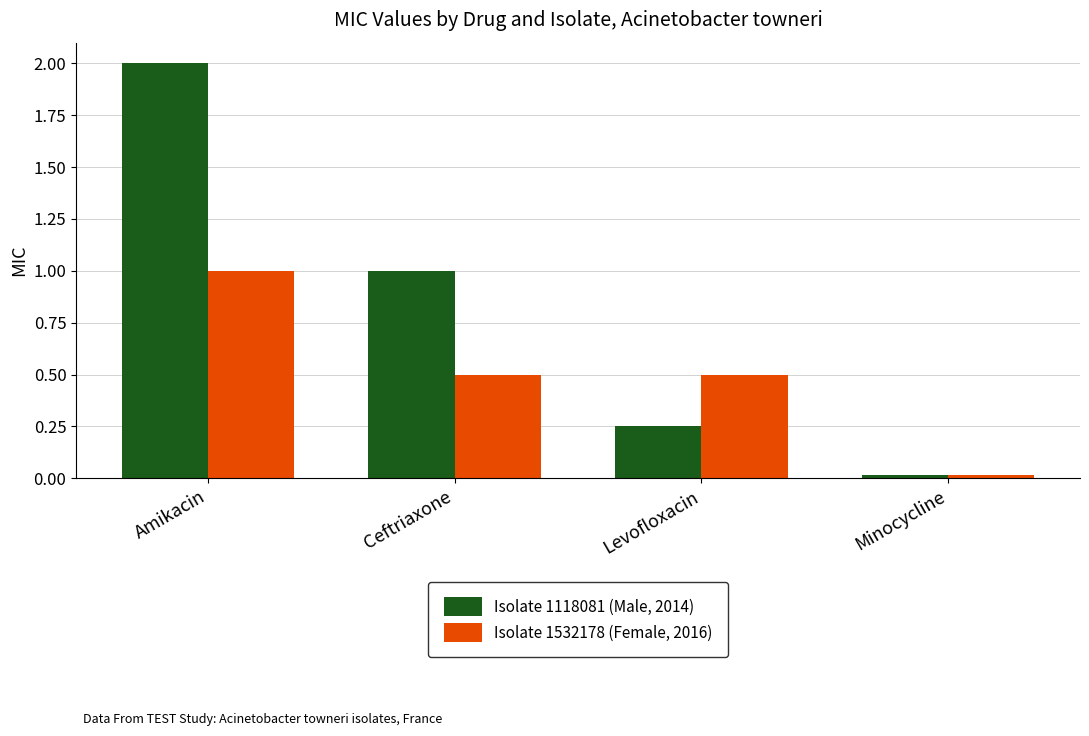

The Isolate 1532178 (Female, 2016) series shows 0.5 at Levofloxacin. True or false?

True